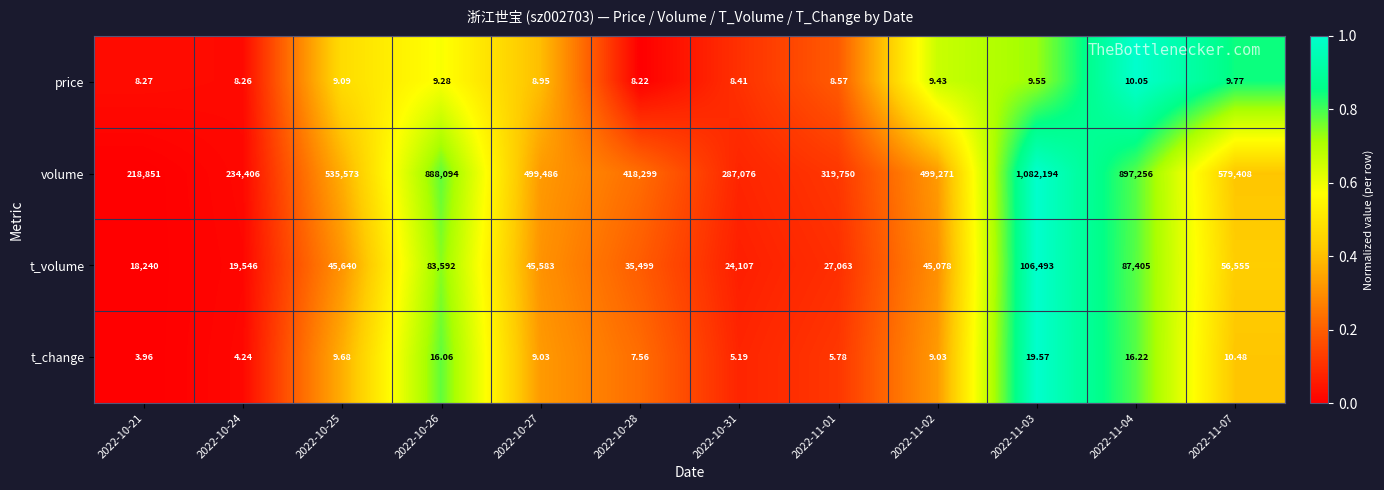

Which label corresponds to the largest value in the chart?

2022-11-03